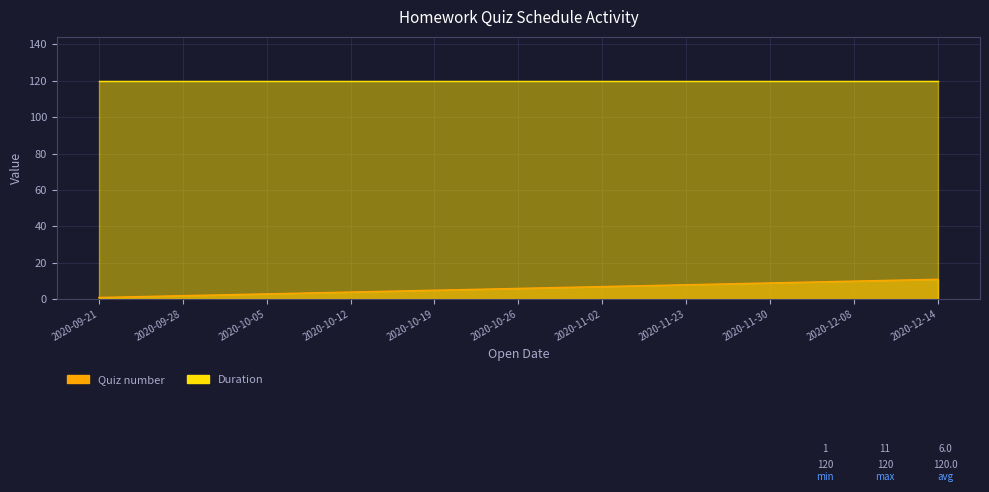

Does the chart have visible grid lines?

Yes